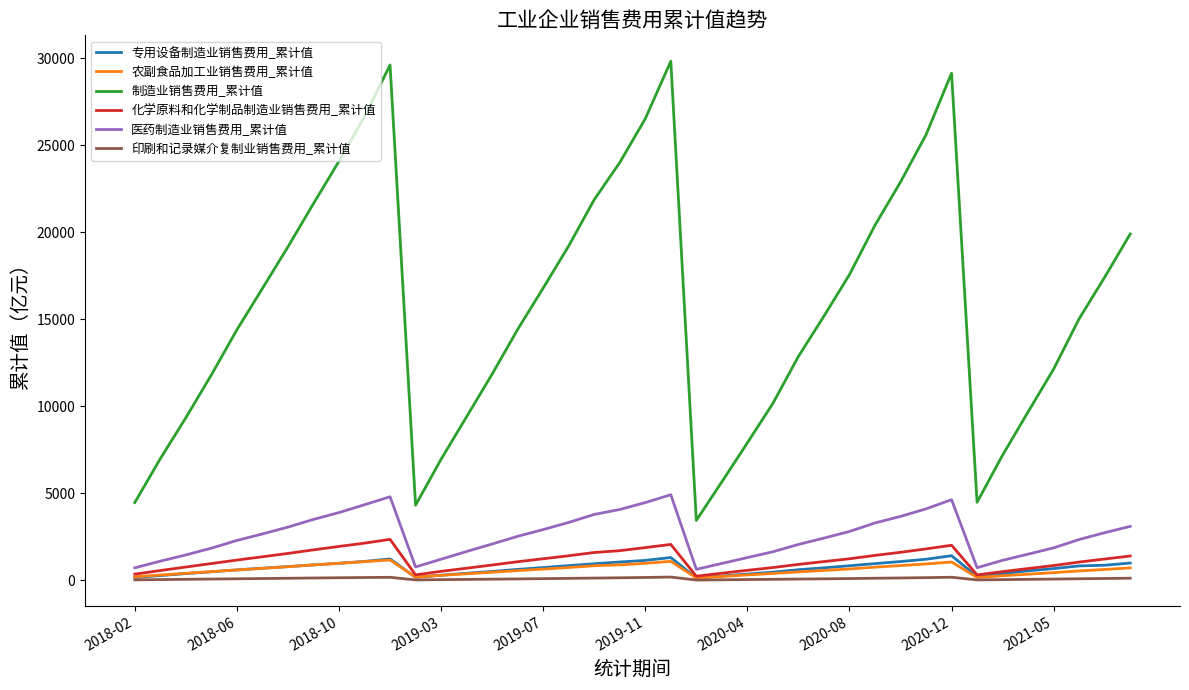

Which series has the largest range (max minus min)?

制造业销售费用_累计值